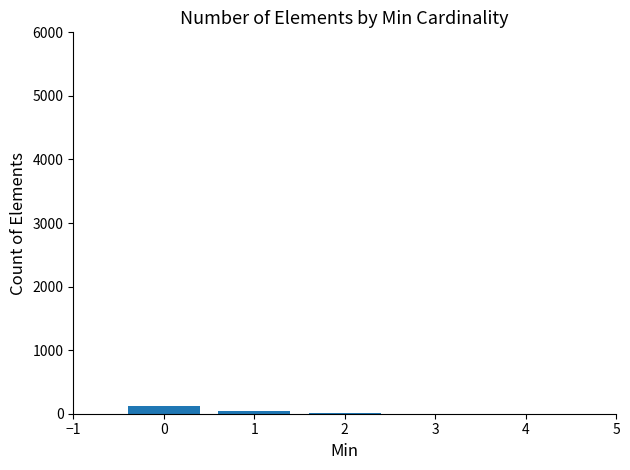

Reading left to right, extract all data points from this chart.

120	36	4